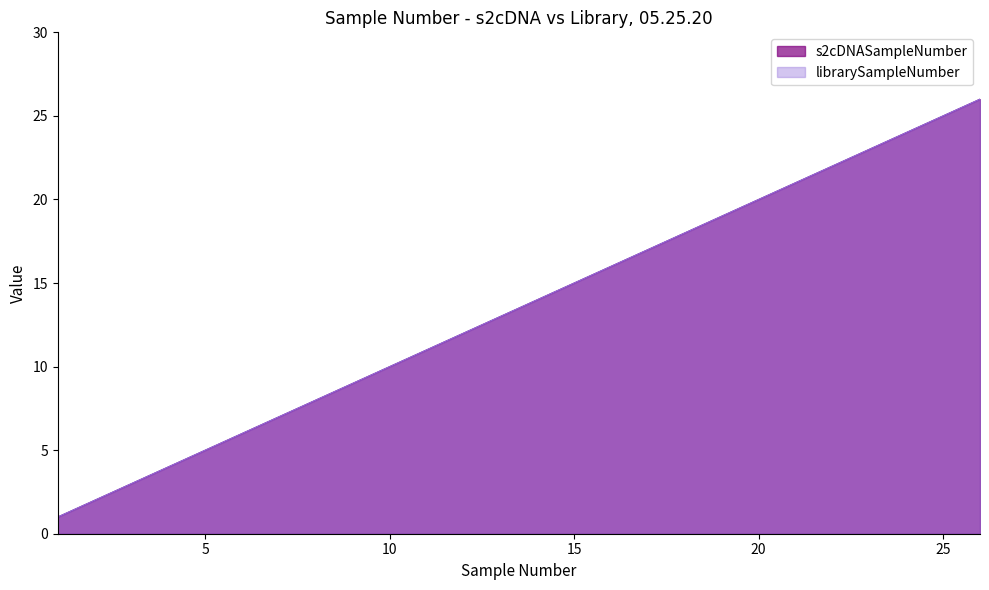

Does the chart have visible grid lines?

No